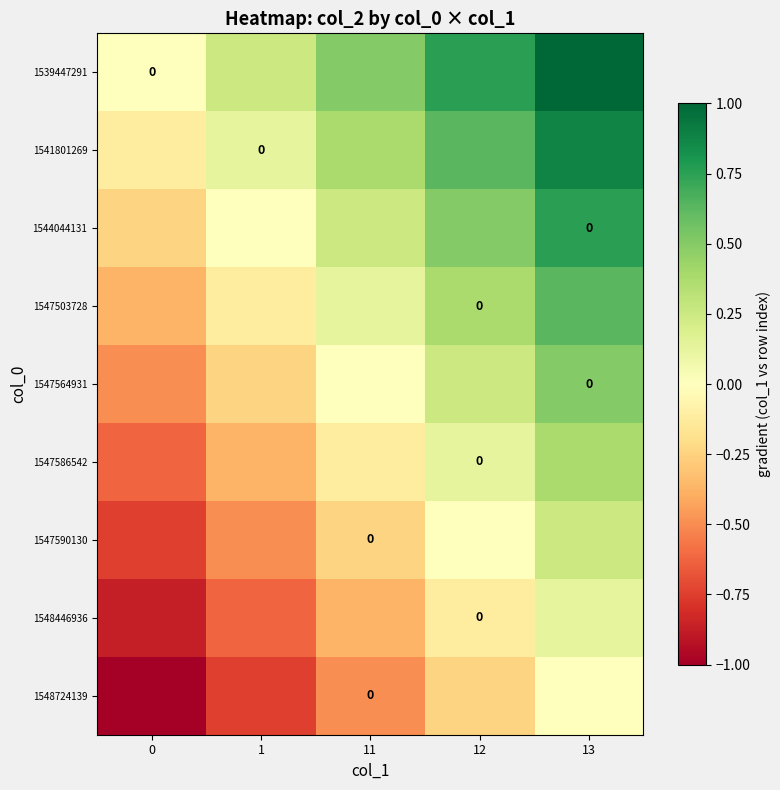

What is the lowest value of the 1547503728 series?

-0.4